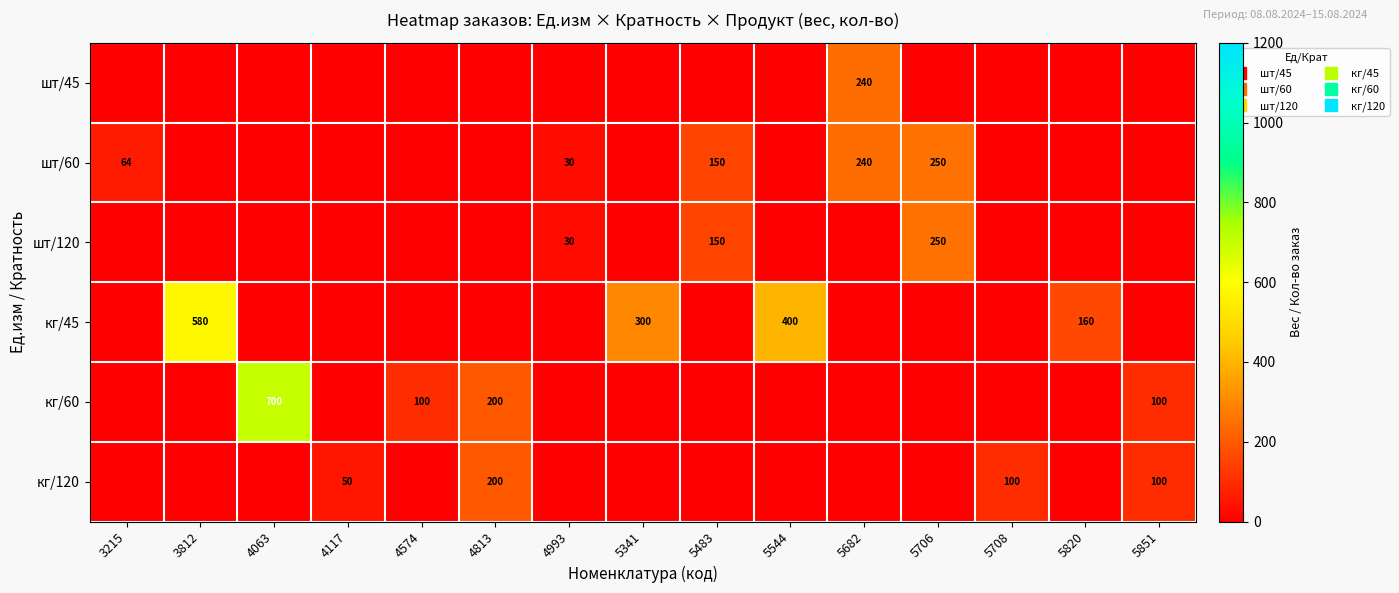

At which category is the sum across all series the highest?

4063